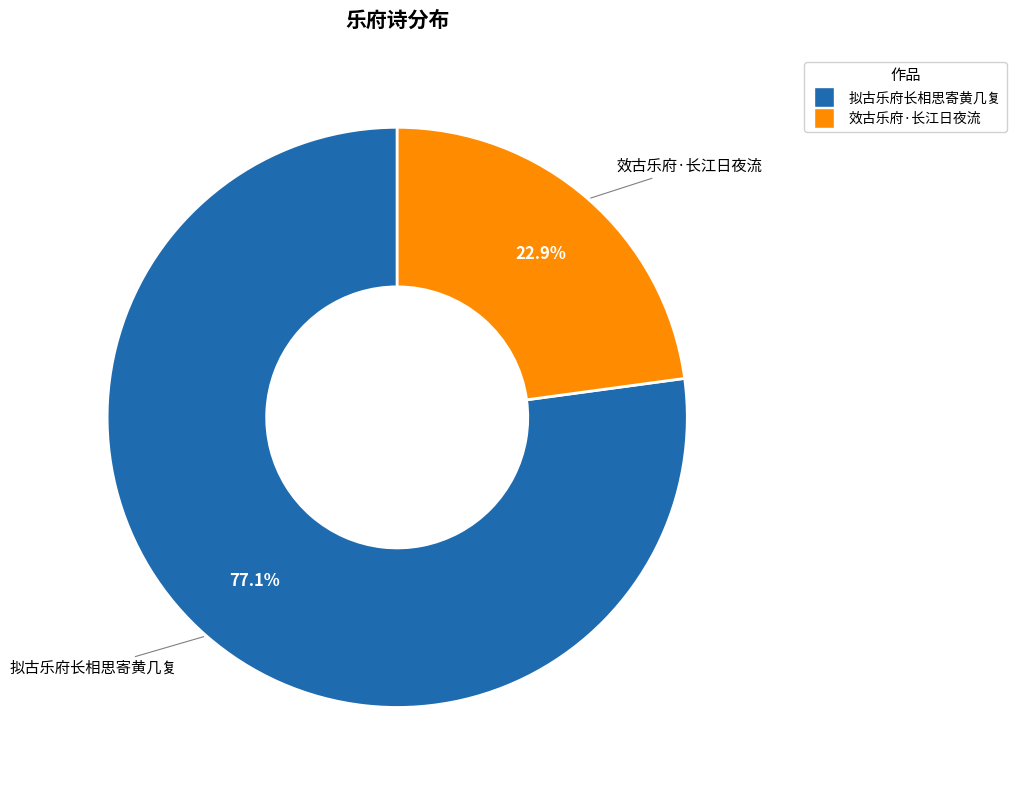

To the nearest percent, what is the average slice percentage?

50%